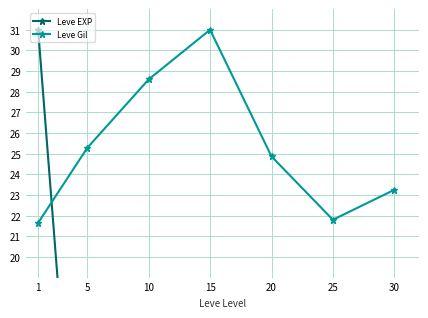

What is the total value across all series at 5?

25.8